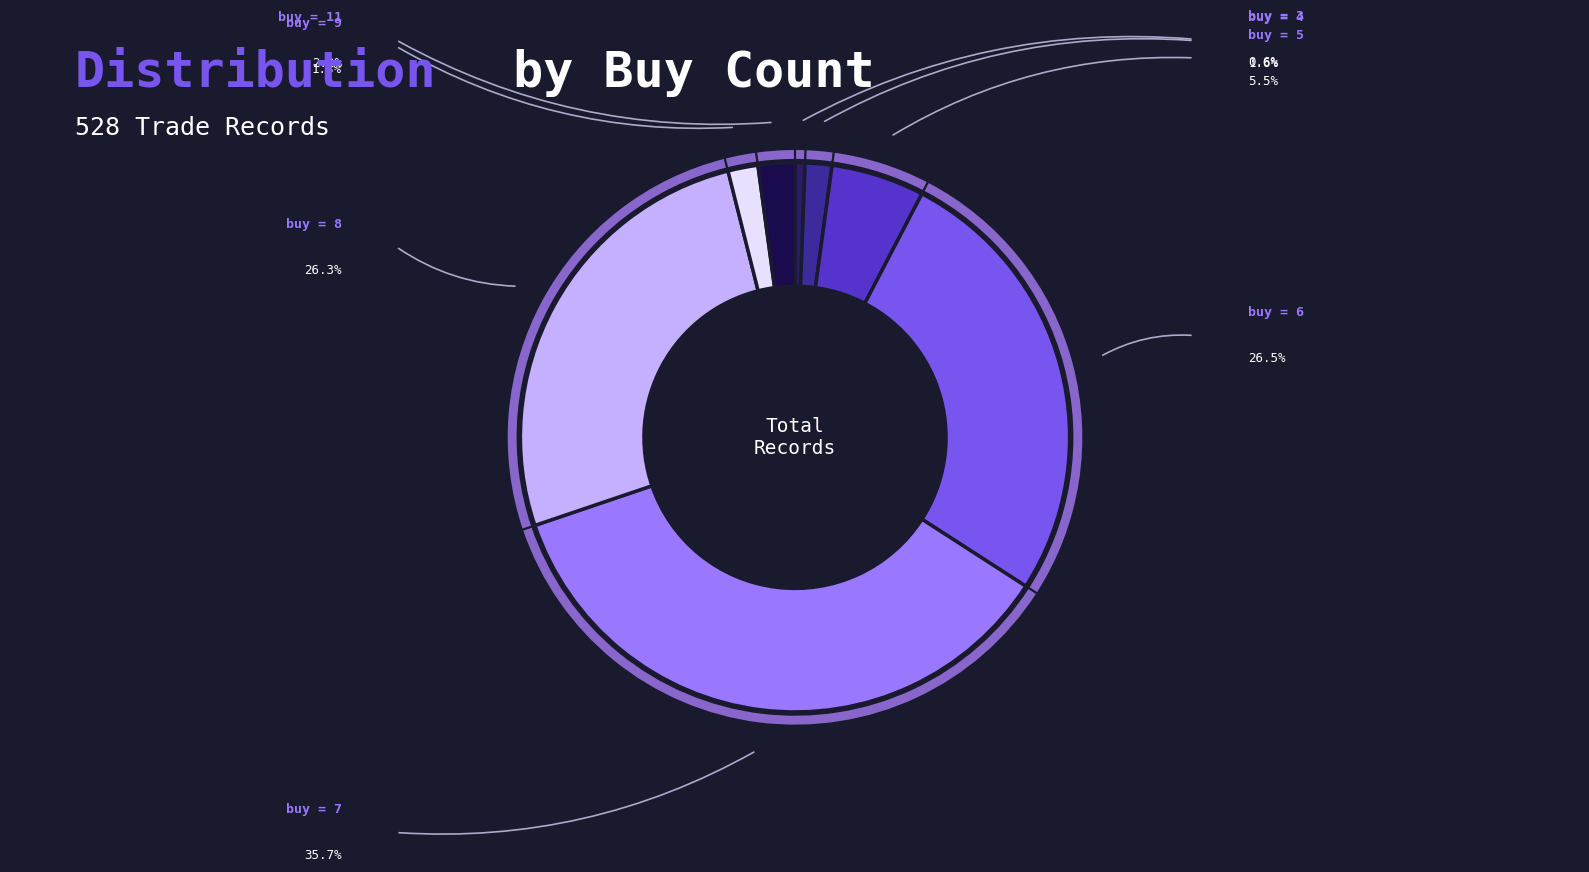

How many slices are in this pie chart?

8